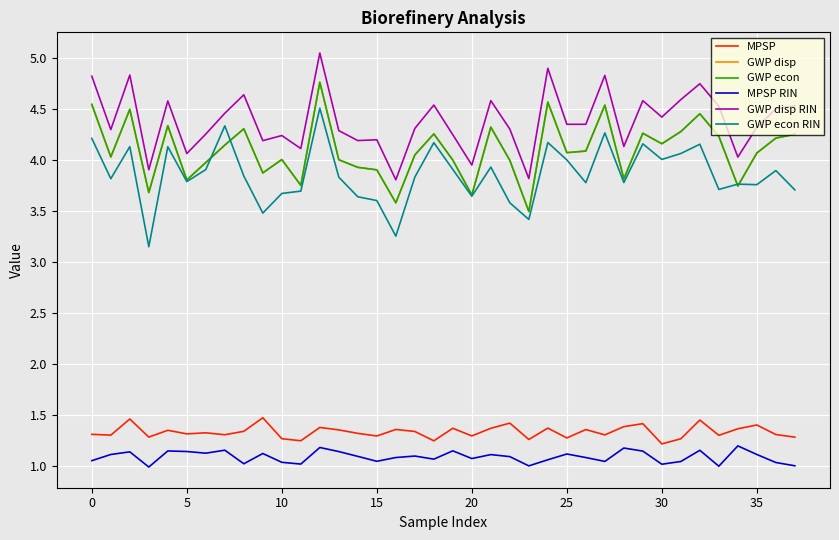

Is this an area chart (filled region under the line)?

No